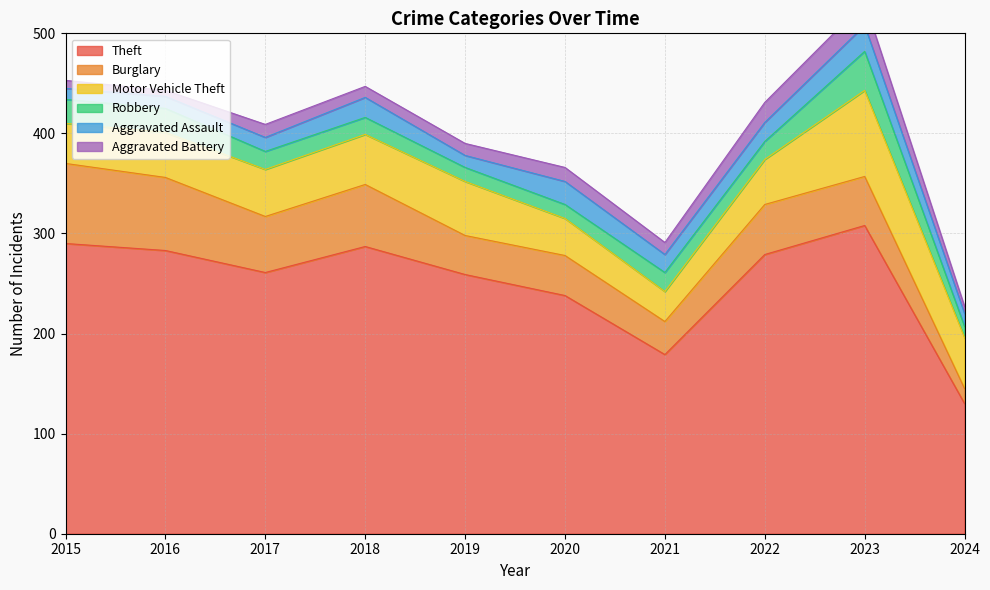

Reading left to right, list all the values displayed in this chart.

Theft: 2015=290	2016=283	2017=261	2018=287	2019=259	2020=238	2021=179	2022=279	2023=308	2024=130
Burglary: 2015=80	2016=73	2017=56	2018=62	2019=39	2020=40	2021=33	2022=50	2023=49	2024=15
Motor Vehicle Theft: 2015=40	2016=45	2017=47	2018=50	2019=54	2020=37	2021=30	2022=45	2023=86	2024=51
Robbery: 2015=24	2016=24	2017=18	2018=17	2019=14	2020=14	2021=19	2022=18	2023=39	2024=11
Aggravated Assault: 2015=11	2016=12	2017=14	2018=20	2019=12	2020=23	2021=18	2022=19	2023=26	2024=13
Aggravated Battery: 2015=8	2016=6	2017=13	2018=11	2019=12	2020=14	2021=12	2022=20	2023=23	2024=7